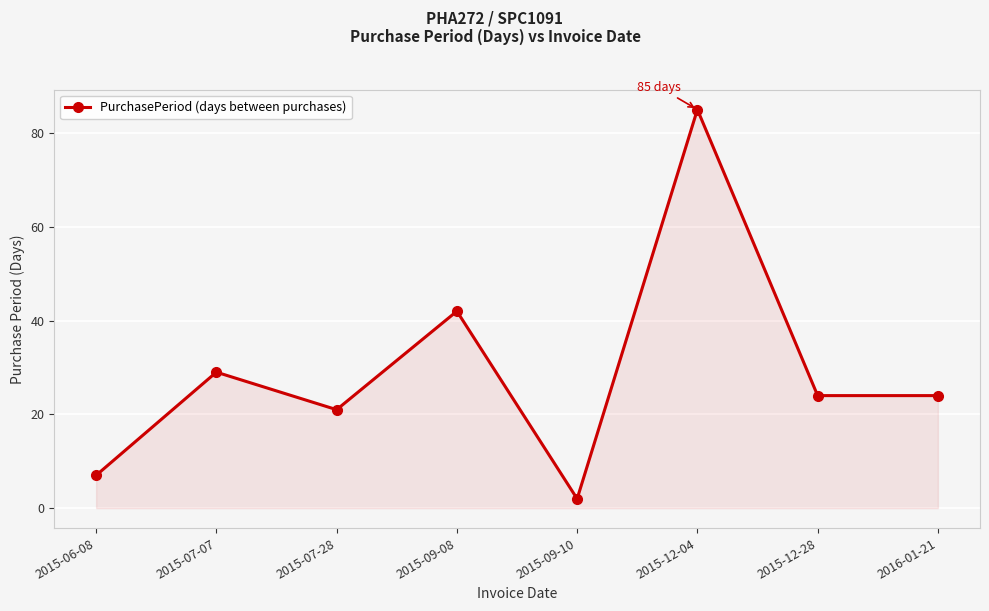

True or false: the data has more than 0 interior local peaks.

True